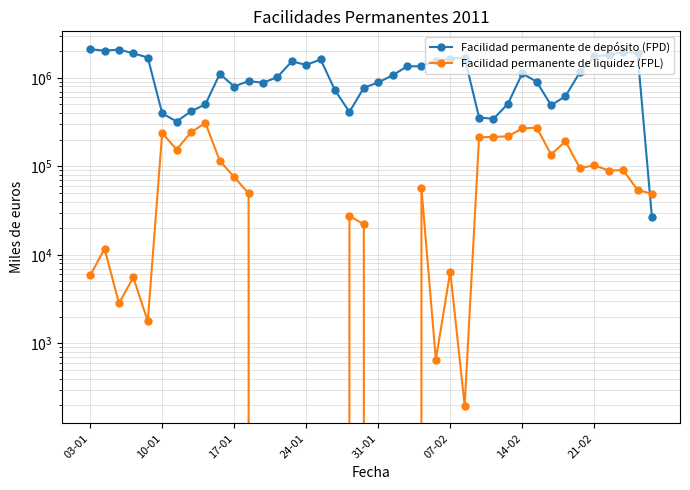

Where is Facilidad permanente de depósito (FPD) nearest to the value 1067700?

21